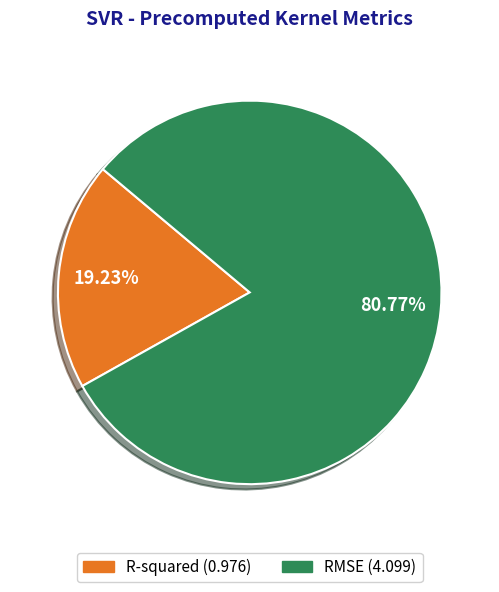

Which slice is the largest?

RMSE